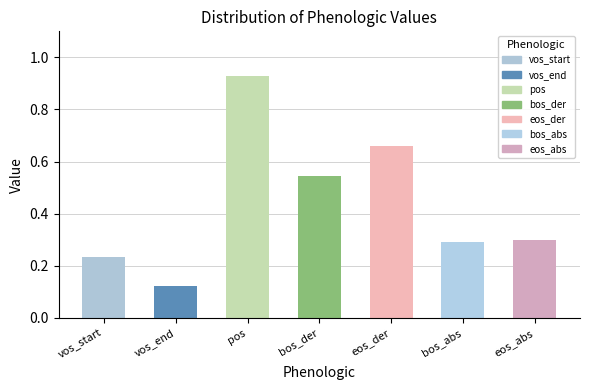

What is the sum of the values at vos_end and eos_abs?

0.4